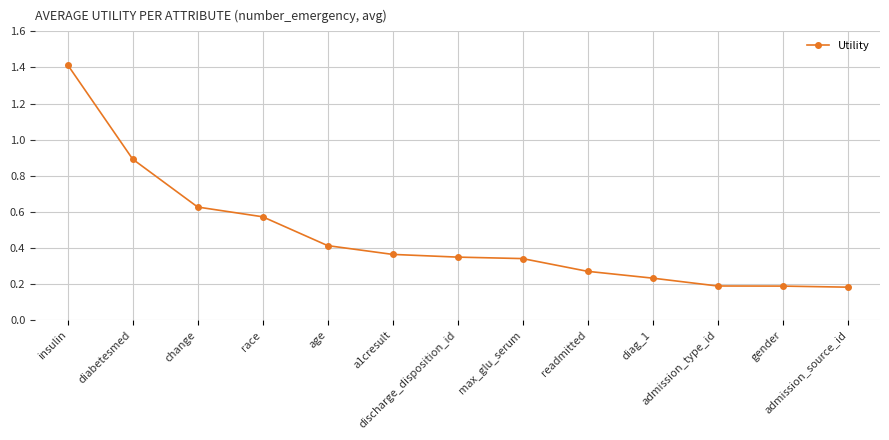

What is the greatest value displayed?

1.4